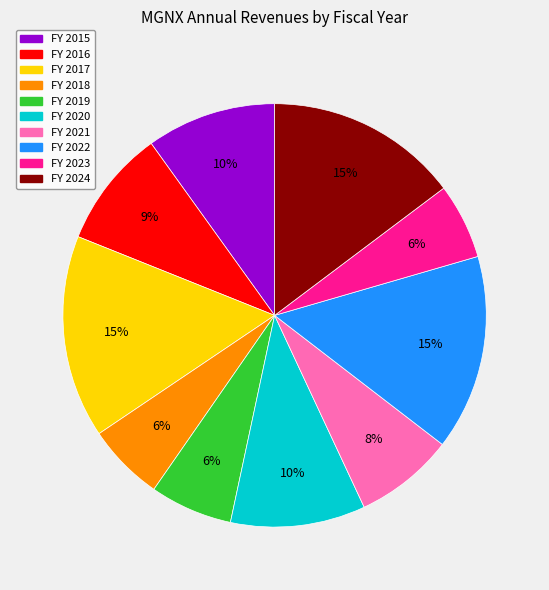

Is there a majority slice in this chart?

No